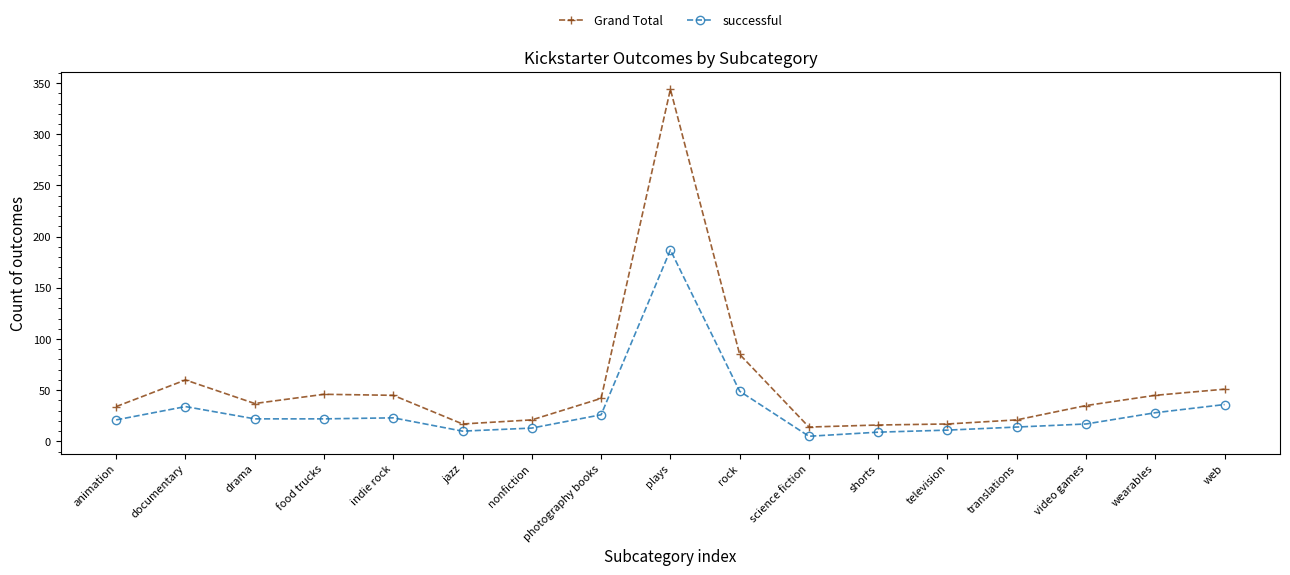

What position from the right is television?

5